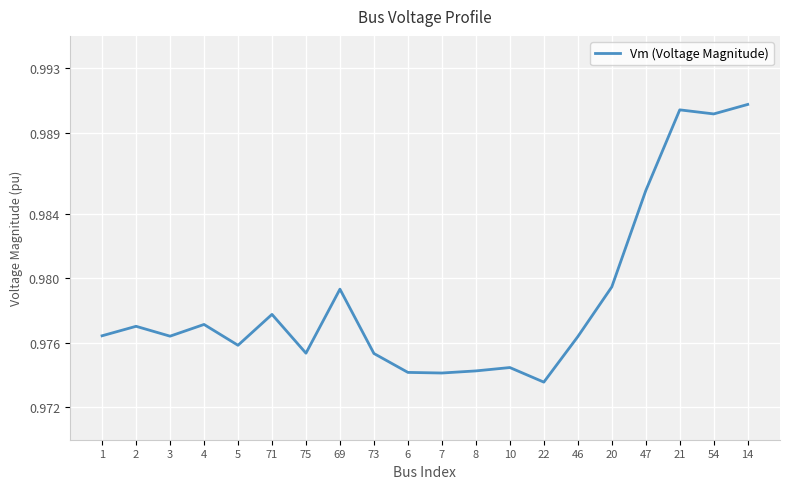

True or false: the data shows 0.5 at 1.

False